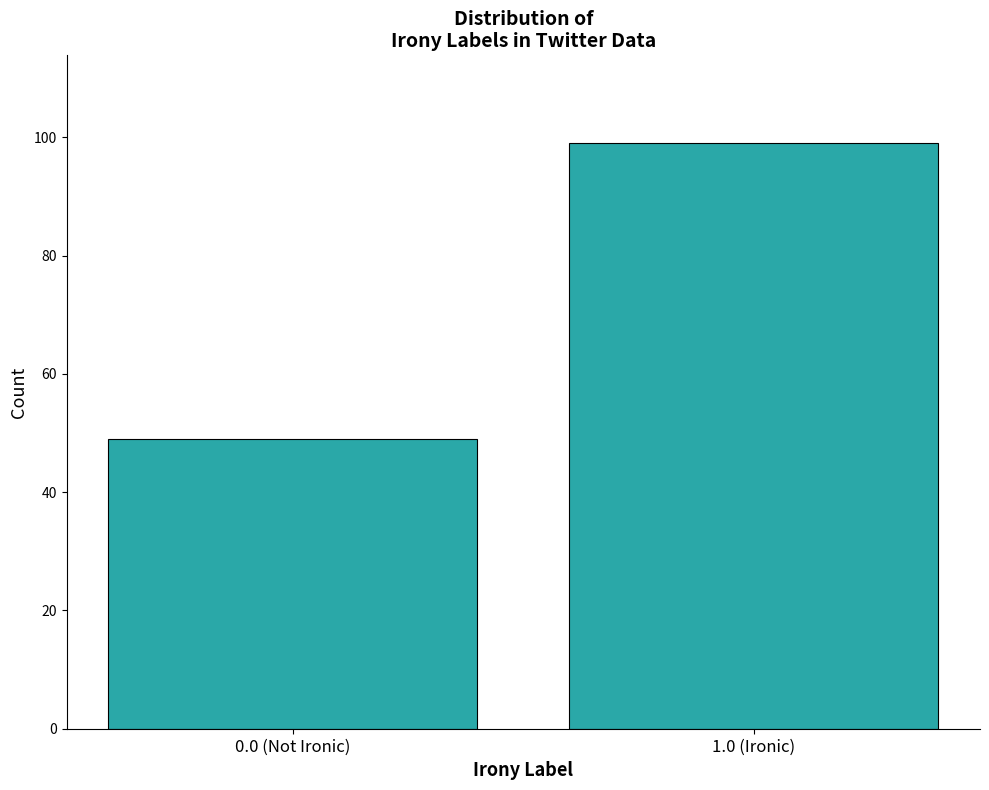

Reading left to right, transcribe all the data shown in this chart.

0.0 (Not Ironic)=49	1.0 (Ironic)=99